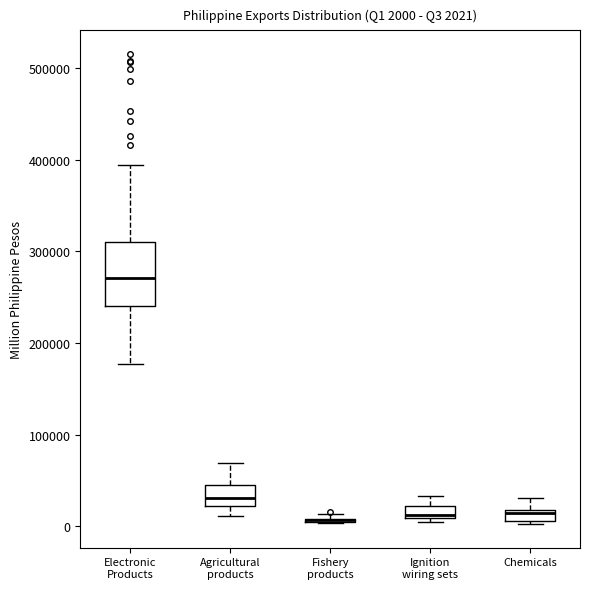

Comparing the boxes themselves (not the whiskers), which one is the tallest?

Electronic Products